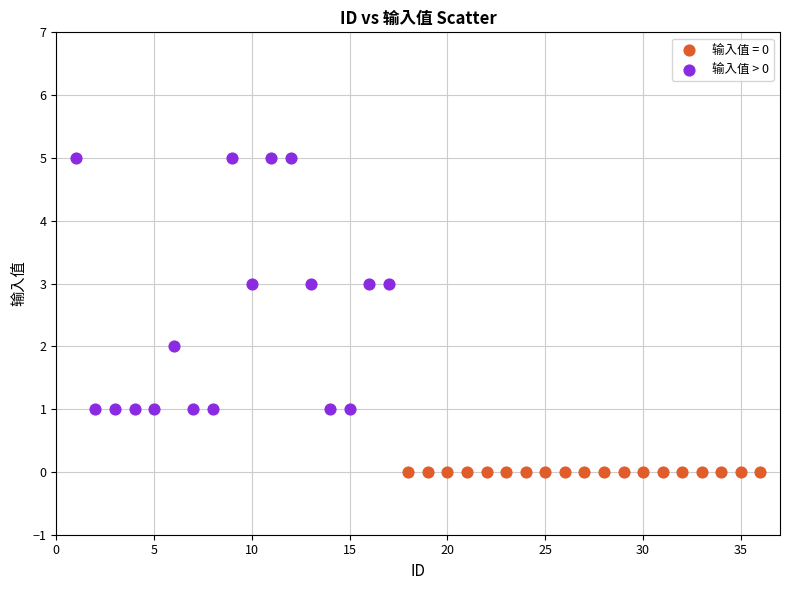

Which series reaches the maximum Y coordinate?

输入值 > 0